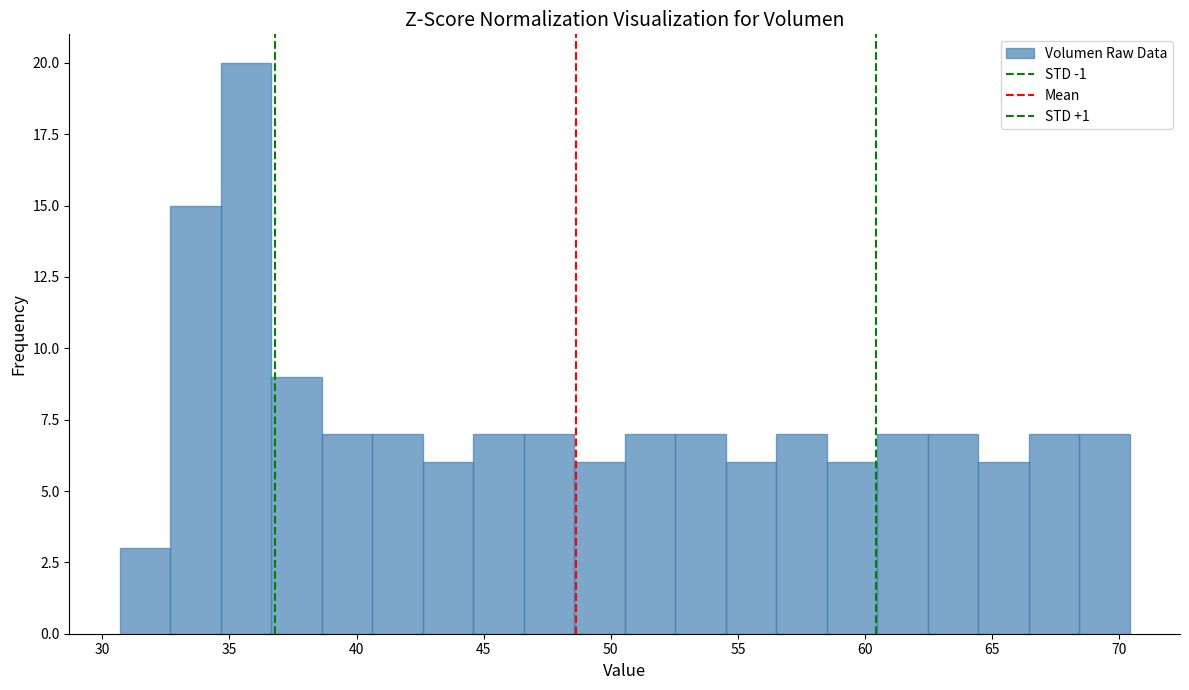

Around what value on the x-axis is the tallest bar? Give the approximate position of its centre, as read against the axis.

35.5